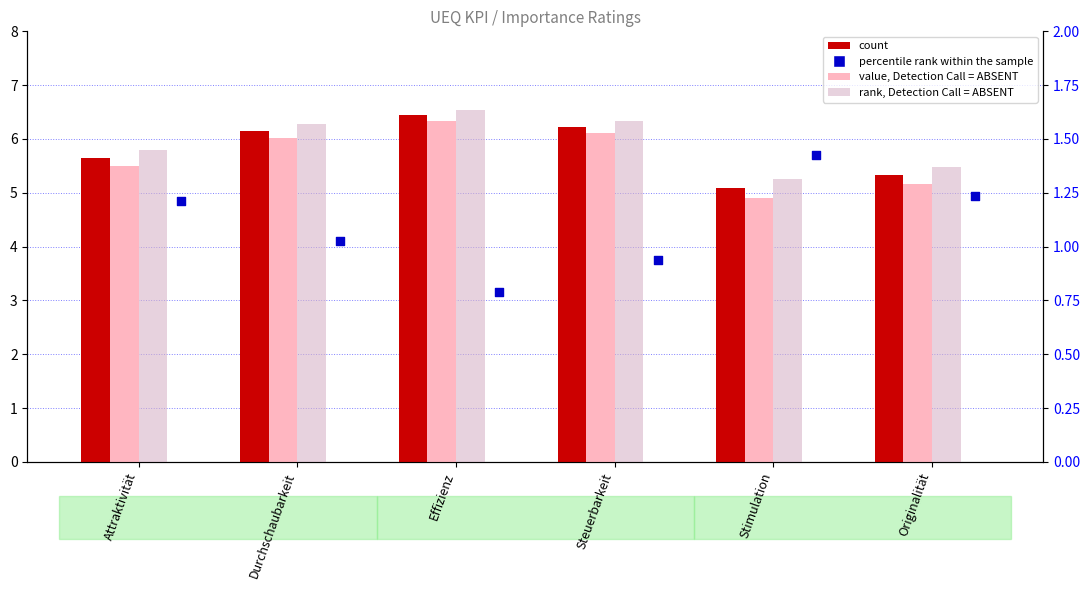

Is the value of percentile rank within the sample at Durchschaubarkeit greater than the value of value, Detection Call = ABSENT at Stimulation?

No